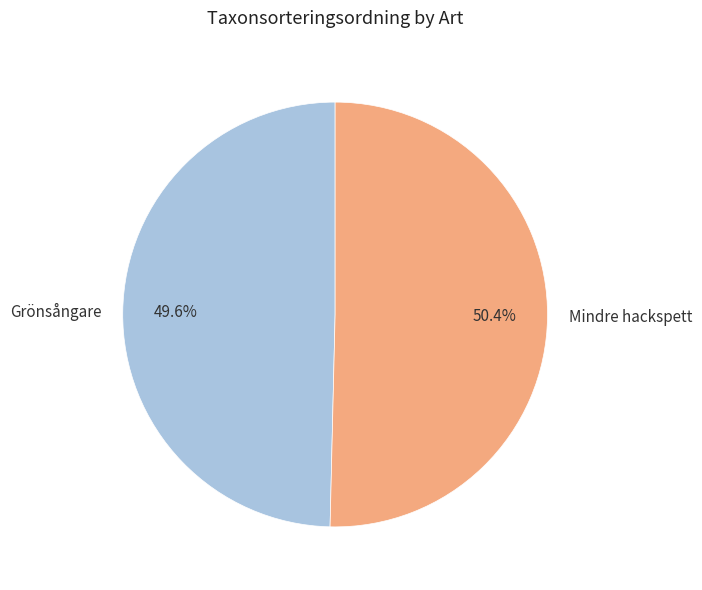

What portion of the pie excludes Mindre hackspett?

49.6%